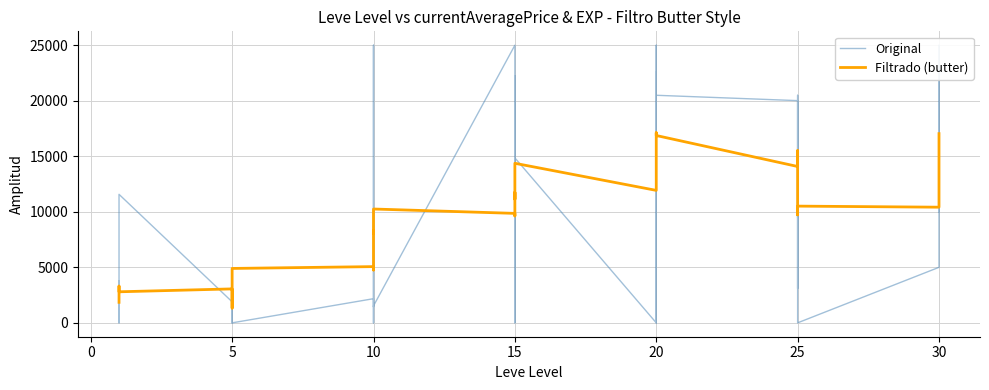

After their last crossing, which series has the higher values: Filtrado (butter) or Original?

Original